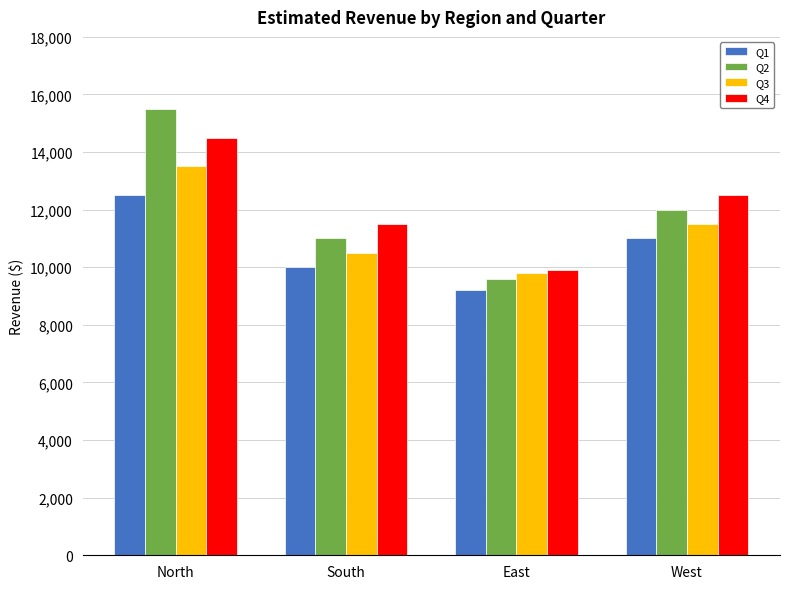

What is the difference between the Q4 values at East and South?

1600